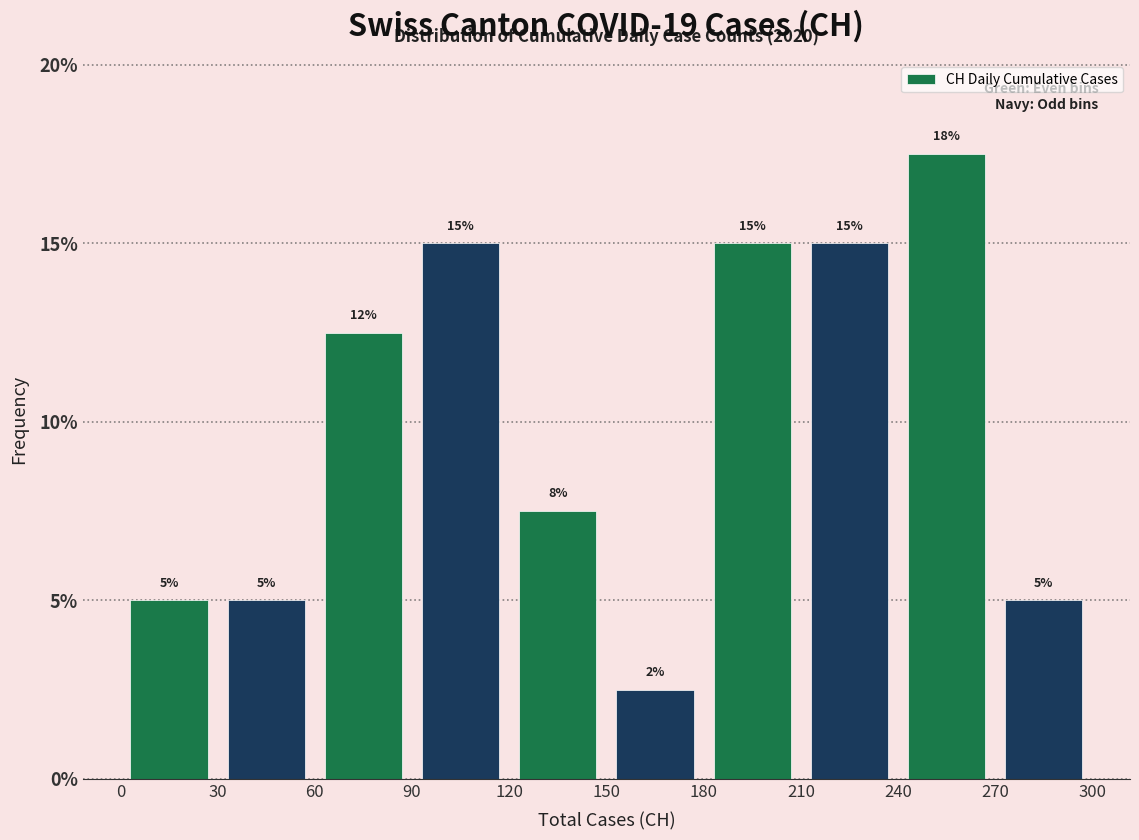

Which range on the x-axis has the tallest bar?

240 to 270